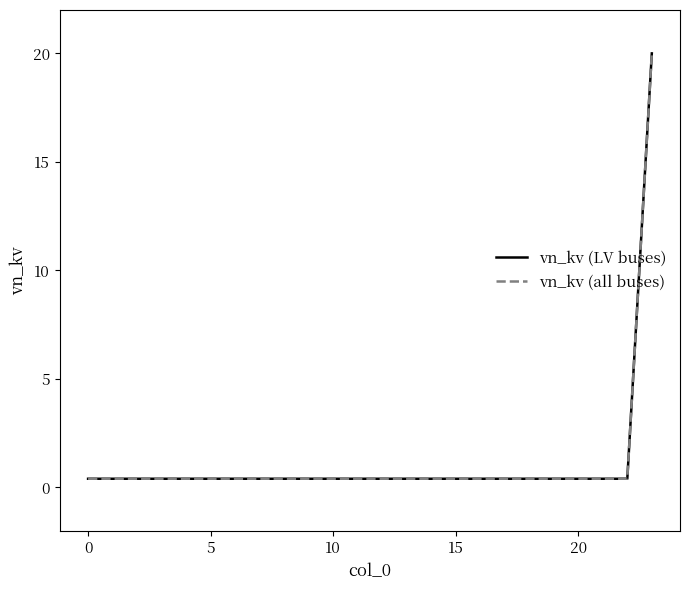

Is this an area chart (filled region under the line)?

No